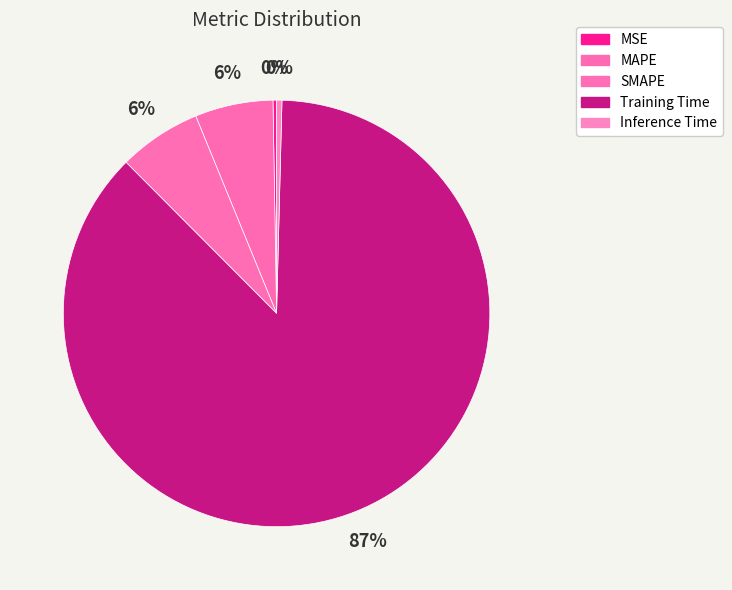

To the nearest percent, what is the combined percentage of SMAPE and Inference Time?

7%